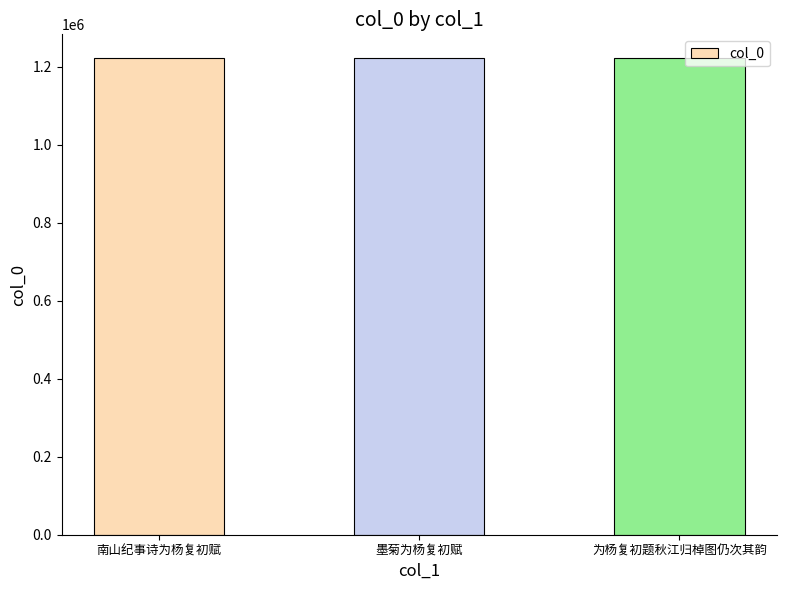

How many bars are there in total?

3